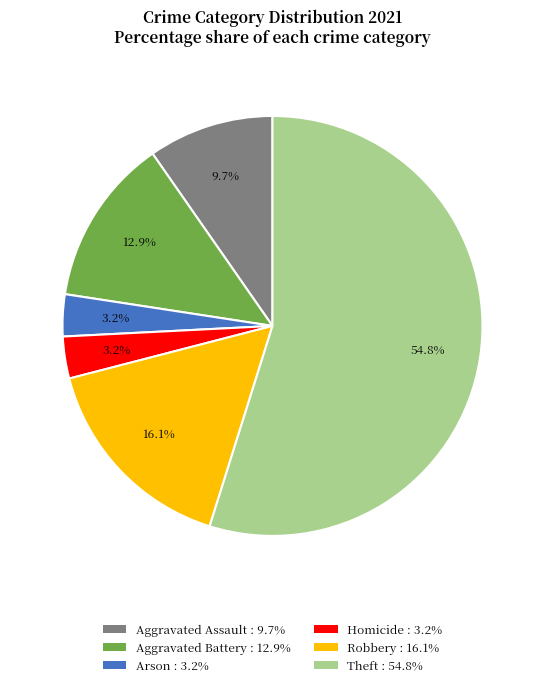

Between Aggravated Assault and Robbery, which is larger?

Robbery